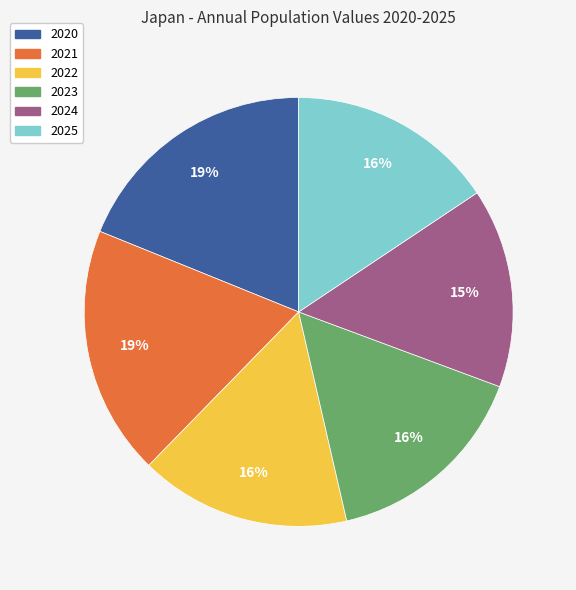

Which slice is the smallest?

2024